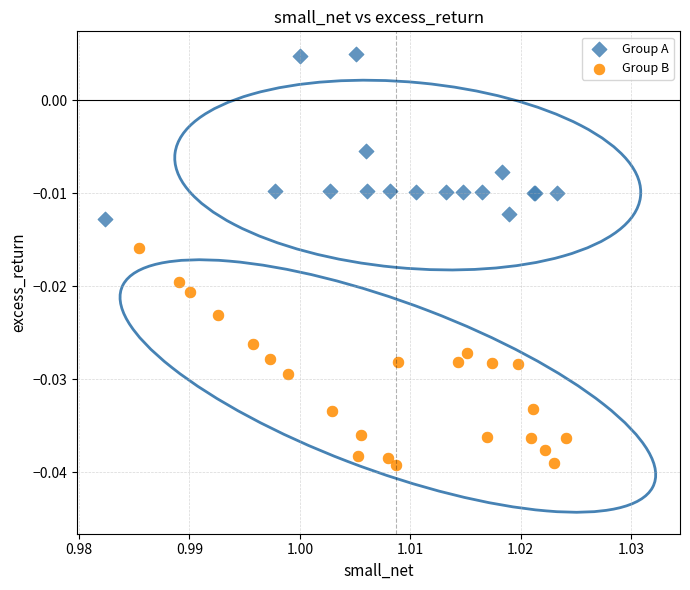

What are all the series names shown in the legend?

Group A, Group B